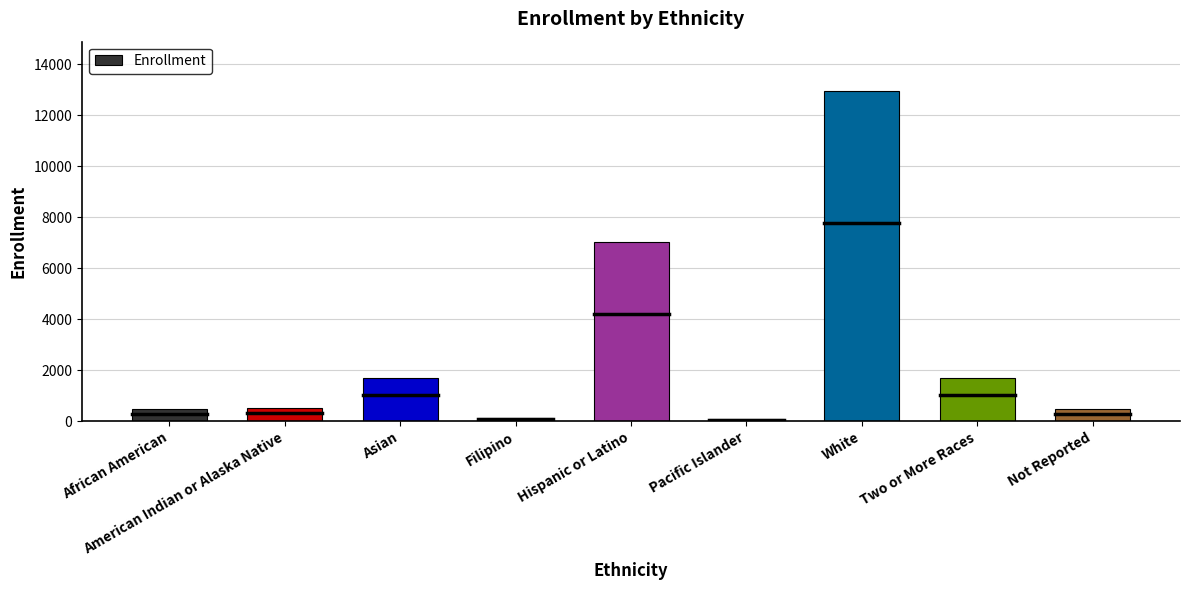

What is the sum of the values at Hispanic or Latino and Two or More Races?

8706